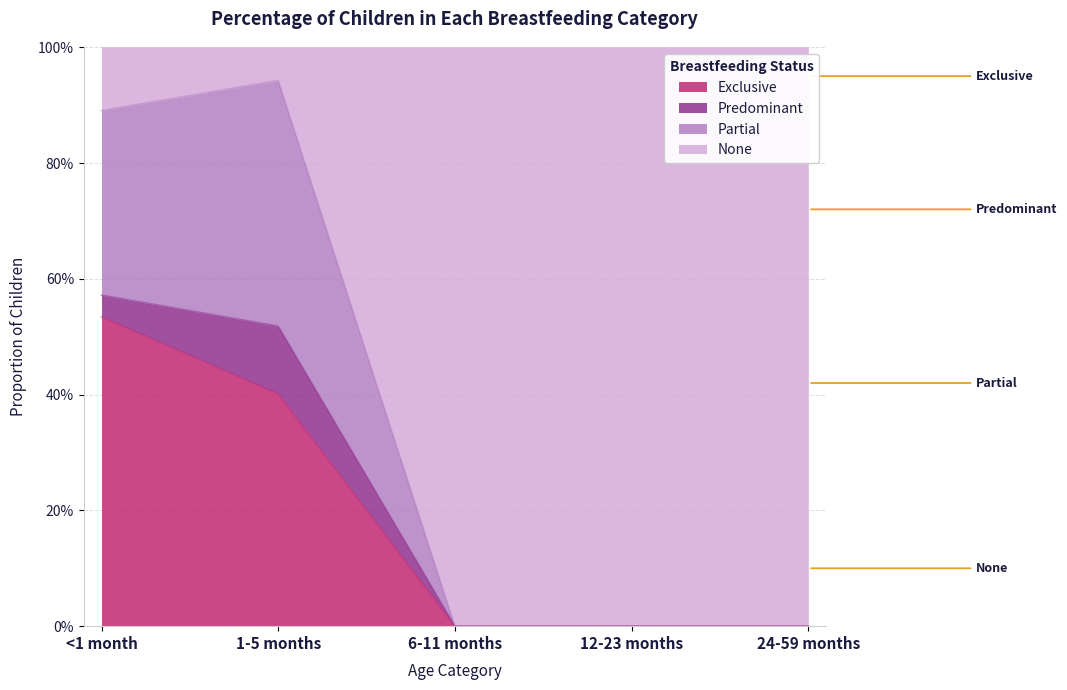

Does the chart display data point markers on the line(s)?

No